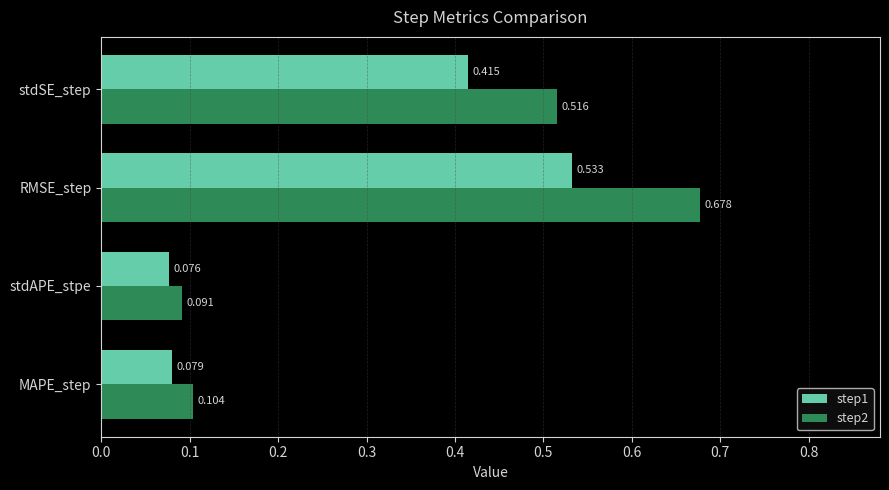

Rank the categories by step2 value from lowest to highest.

stdAPE_stpe, MAPE_step, stdSE_step, RMSE_step